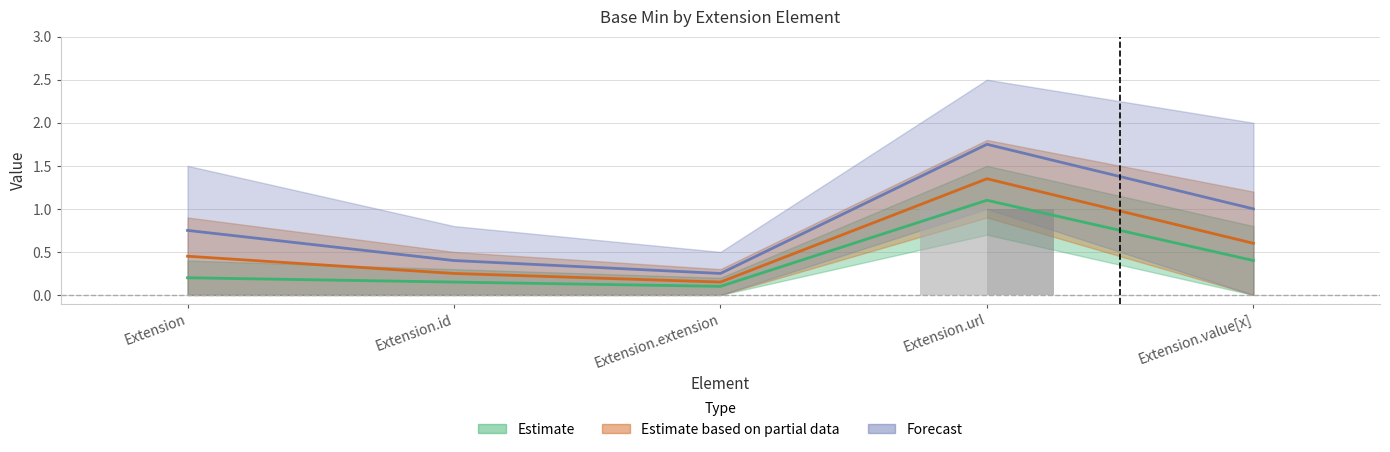

What is the difference between the maximum and minimum values in the Min series?

1